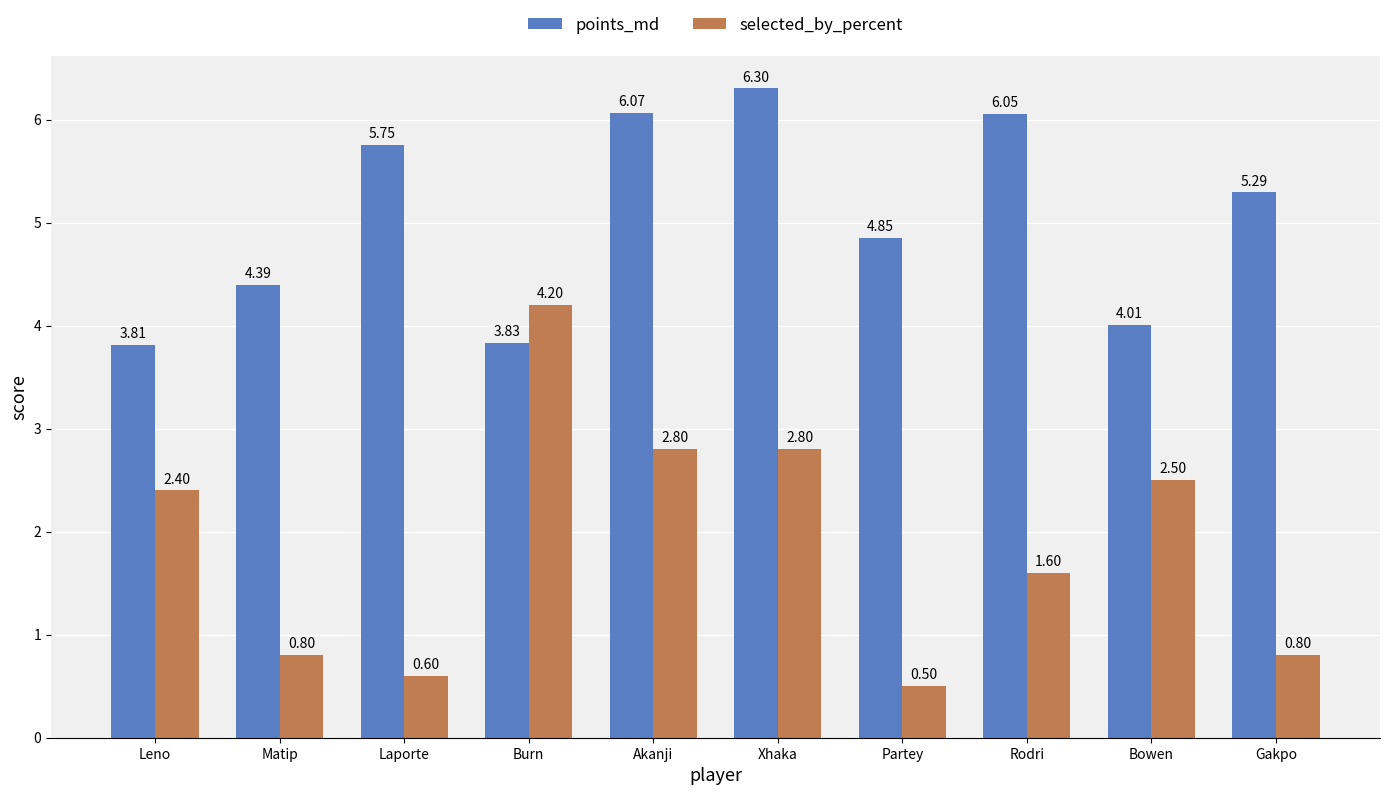

Does the chart contain stacked bars?

No